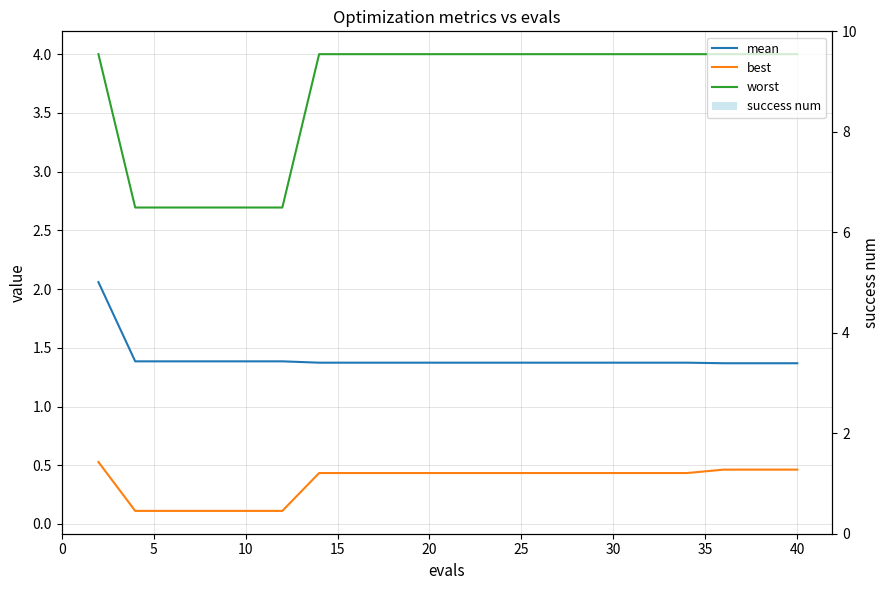

At 30, list the series in order from smallest to largest.

success num, best, mean, worst